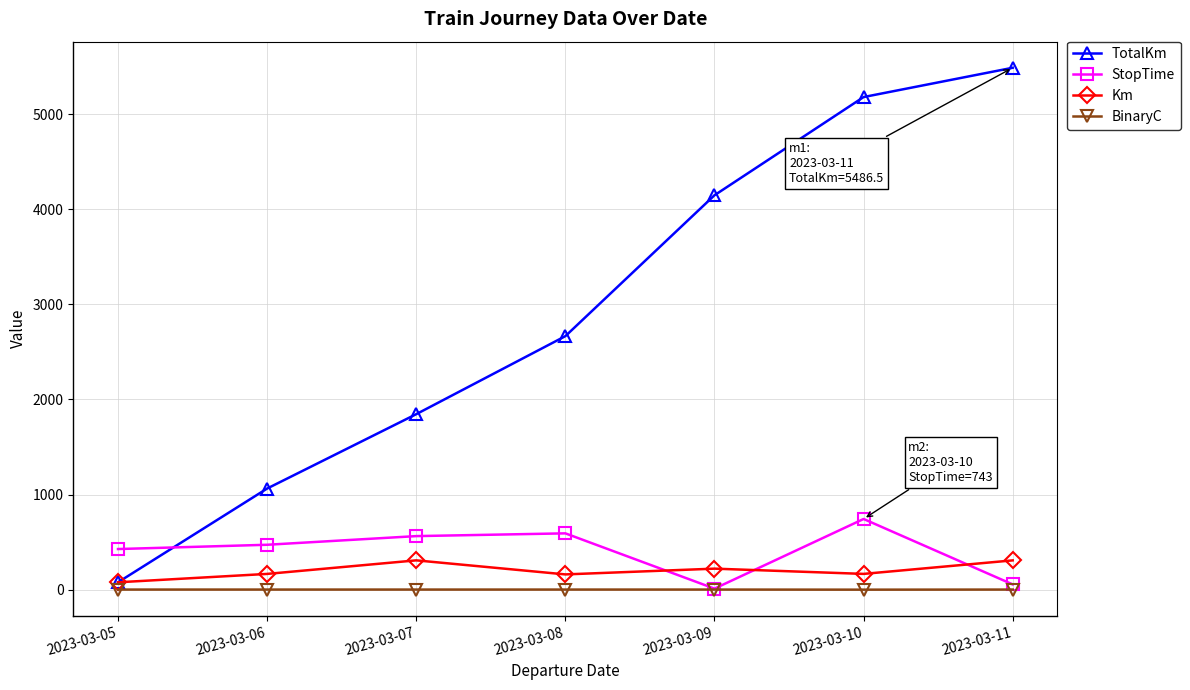

Which series has the largest range (max minus min)?

TotalKm